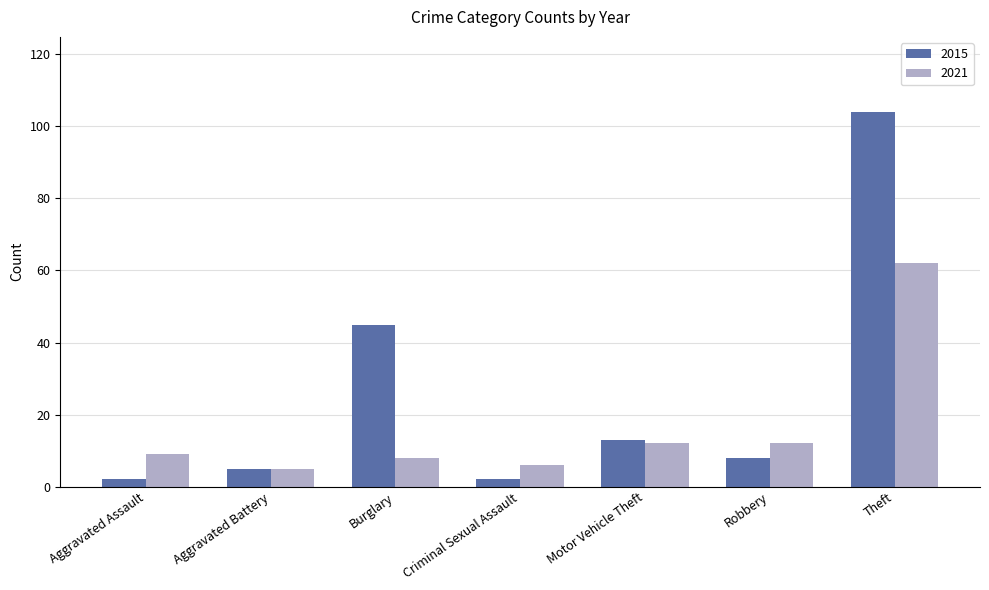

How many data points does each series have?

7